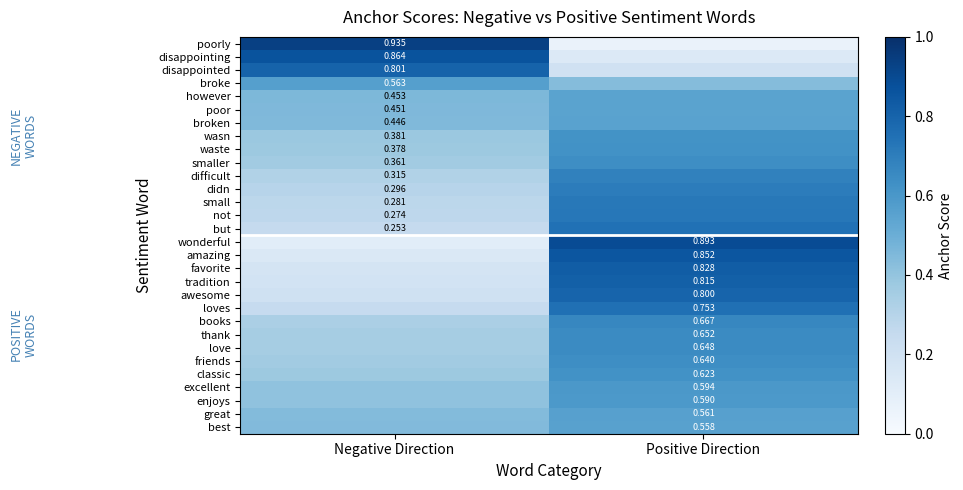

Is it true that but equals 0.3 at Negative Direction?

True